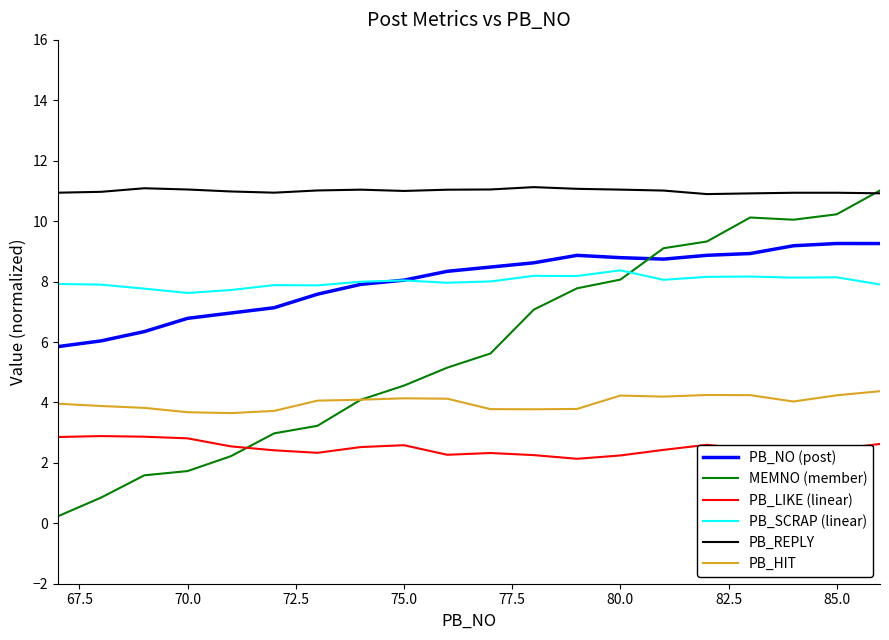

What is the maximum value shown in the chart?

11.1